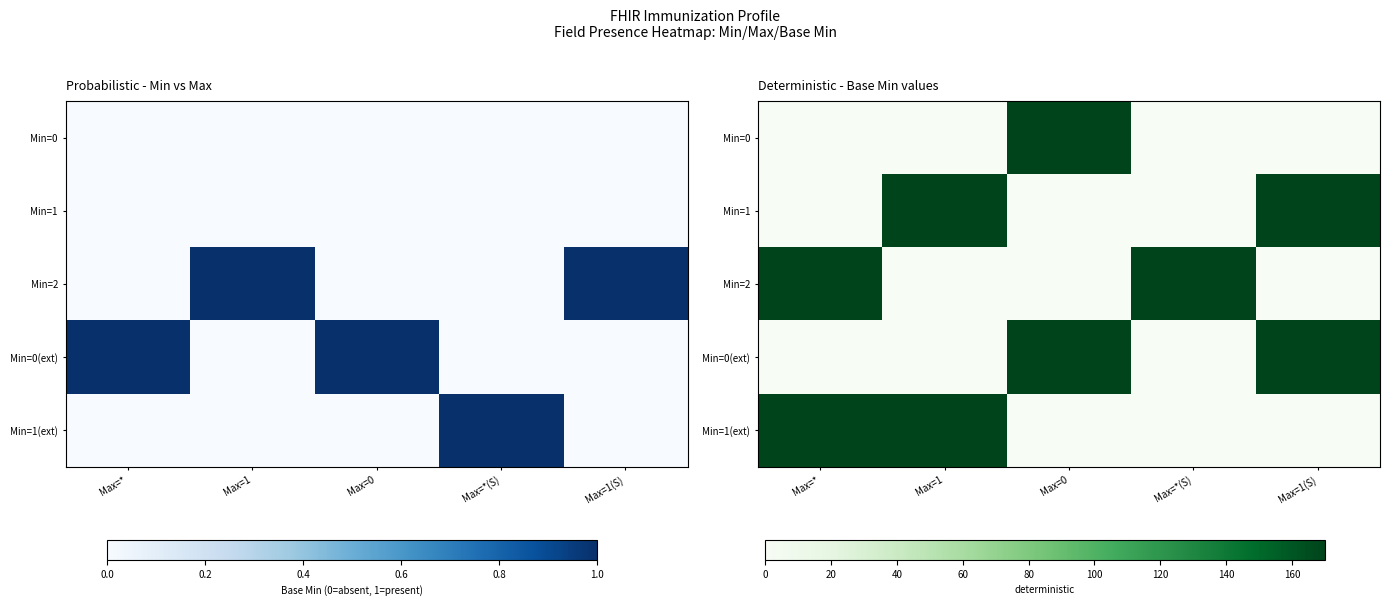

How many Min=1(ext) values are between 0 and 170?

5